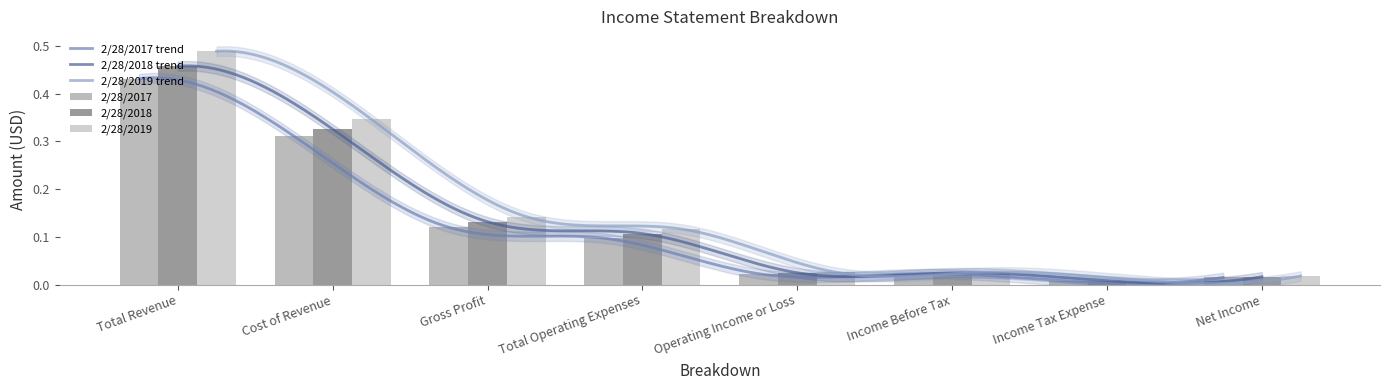

What is the difference between the maximum and second lowest values in the 2/28/2019 series?

0.5